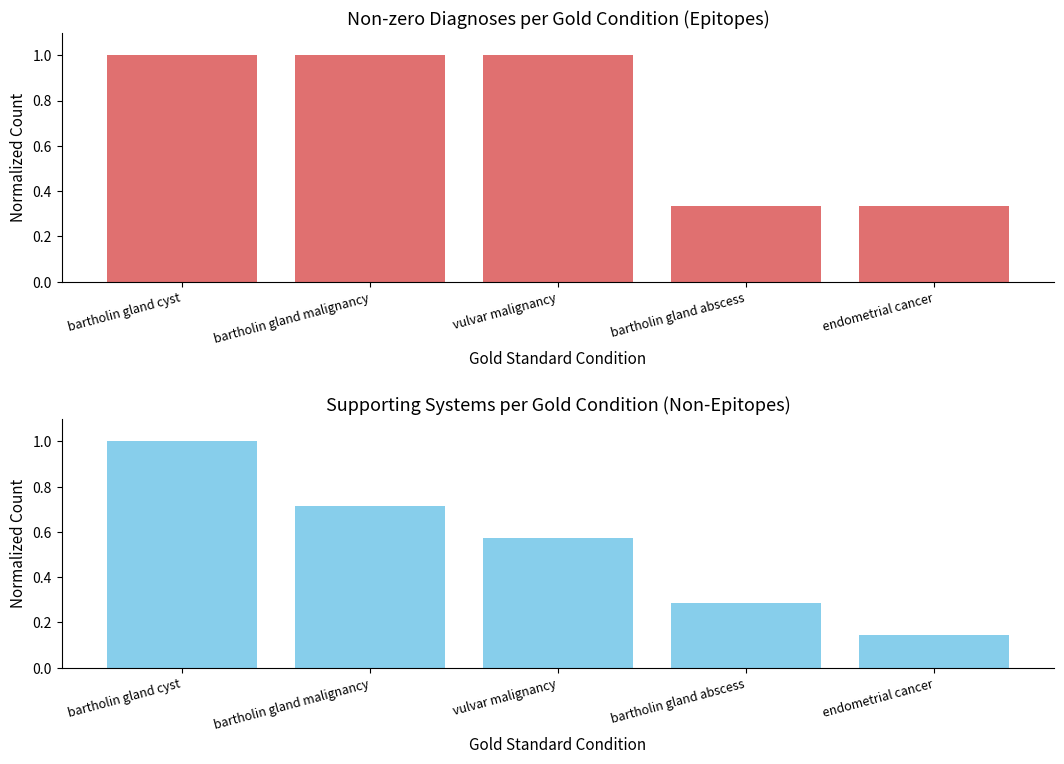

Which series has the widest spread of values?

System Coverage Count